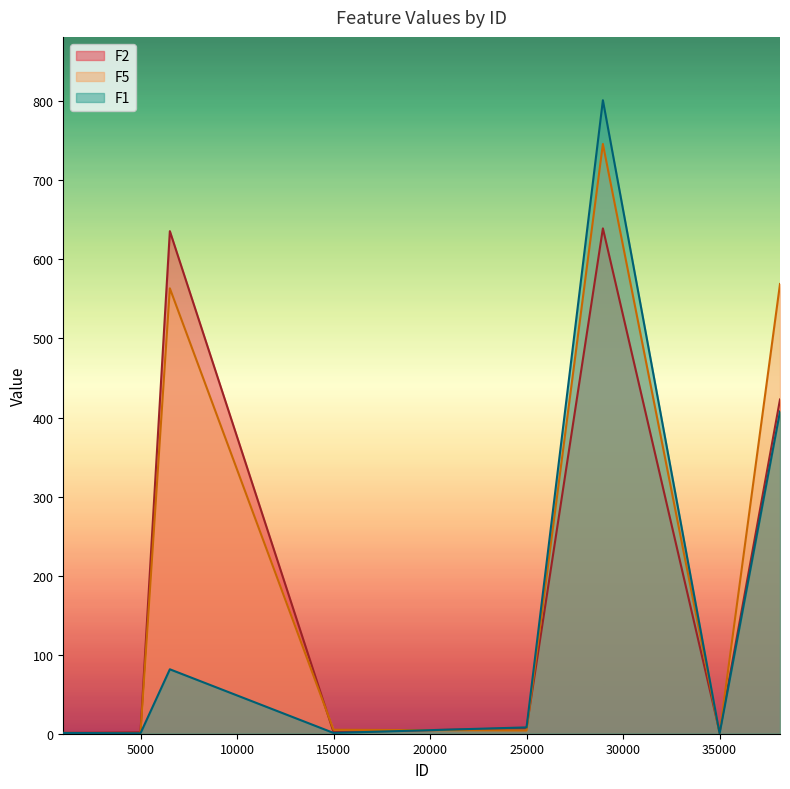

How many data points does each series have?

8